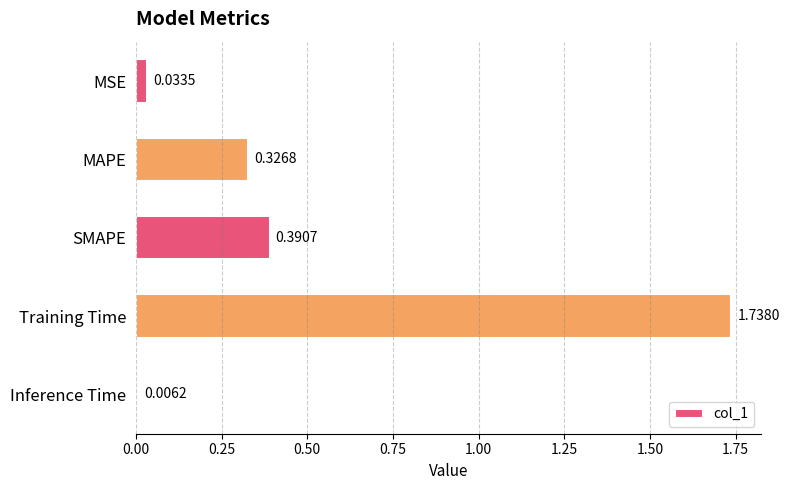

Which category has the lowest value across all series?

Inference Time